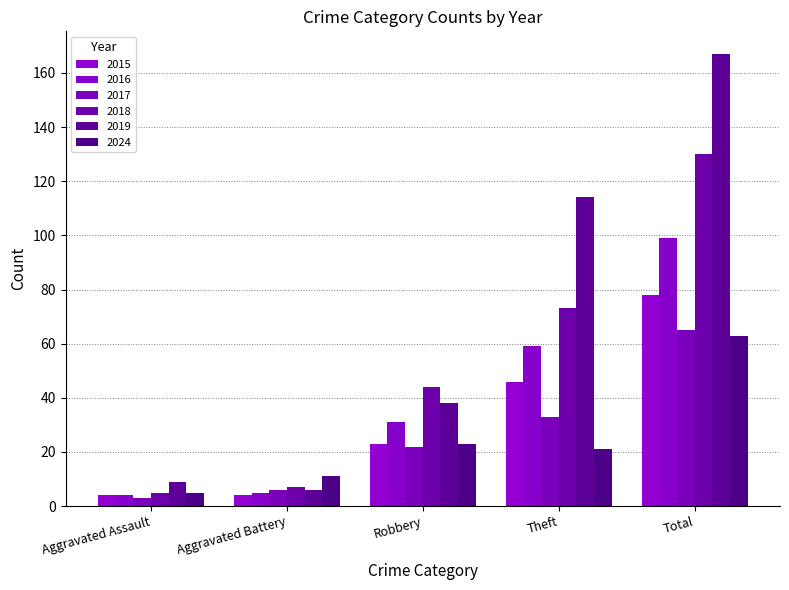

What is the average value of the 2015 series?

31